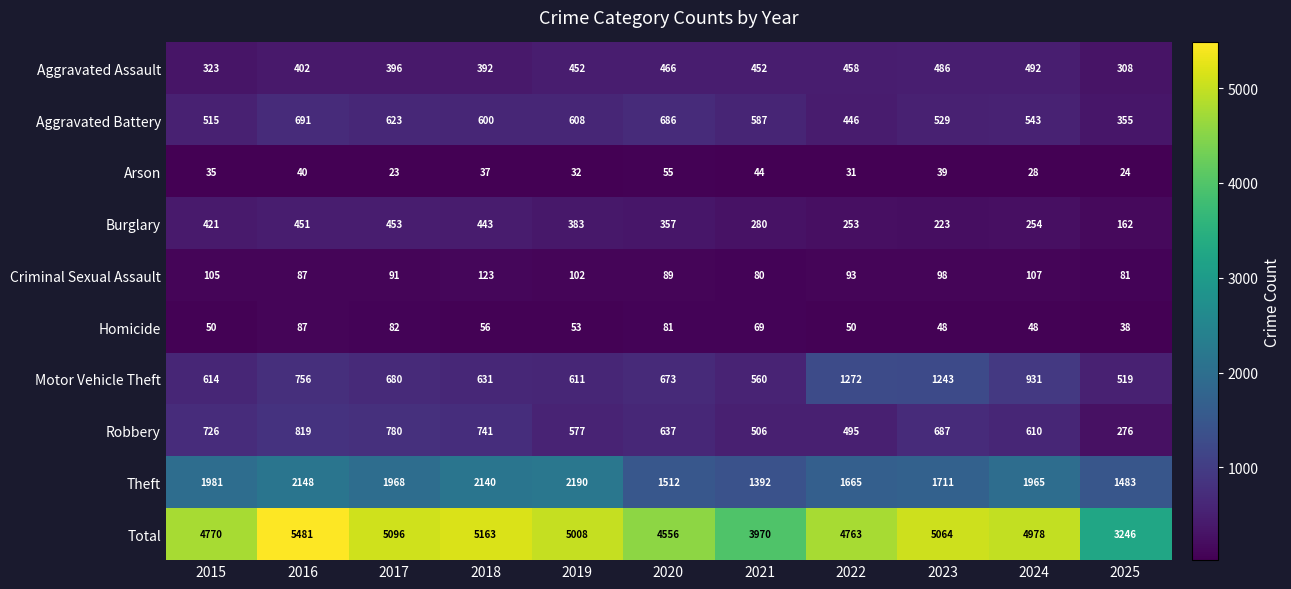

Which category has the highest value in the Motor Vehicle Theft series?

2022